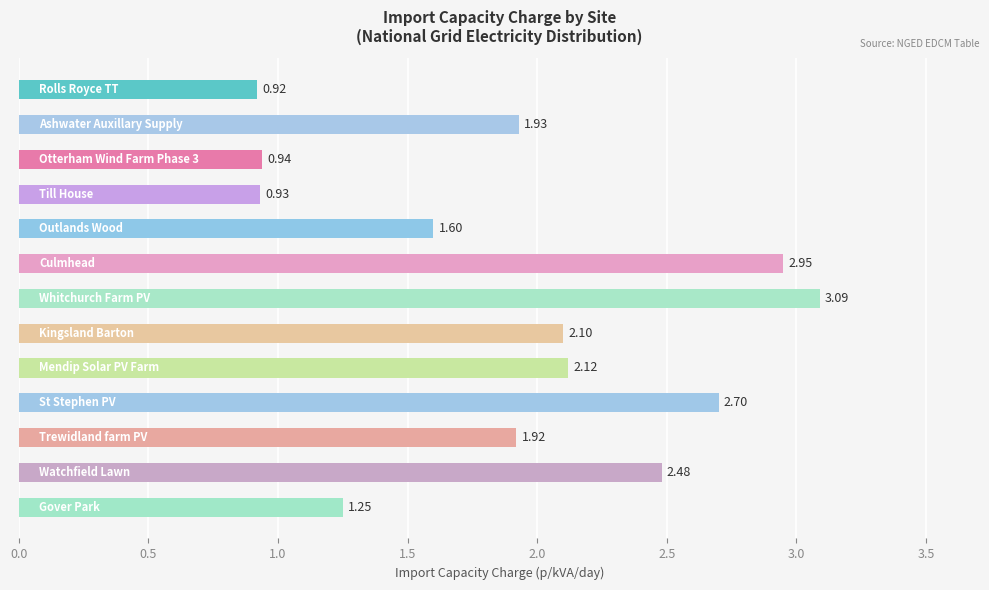

What is the difference between the maximum and minimum values?

2.2